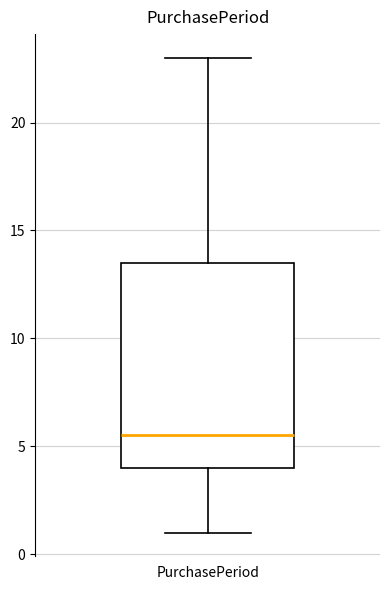

Read this box plot against the y-axis: the position of the median line, the range covered by the box, and the ends of both whiskers. The values are not printed on the chart, so give them approximately, as read against the axis.

median 5.5, box 4.0 to 13.5, whiskers 1.0 to 23.0